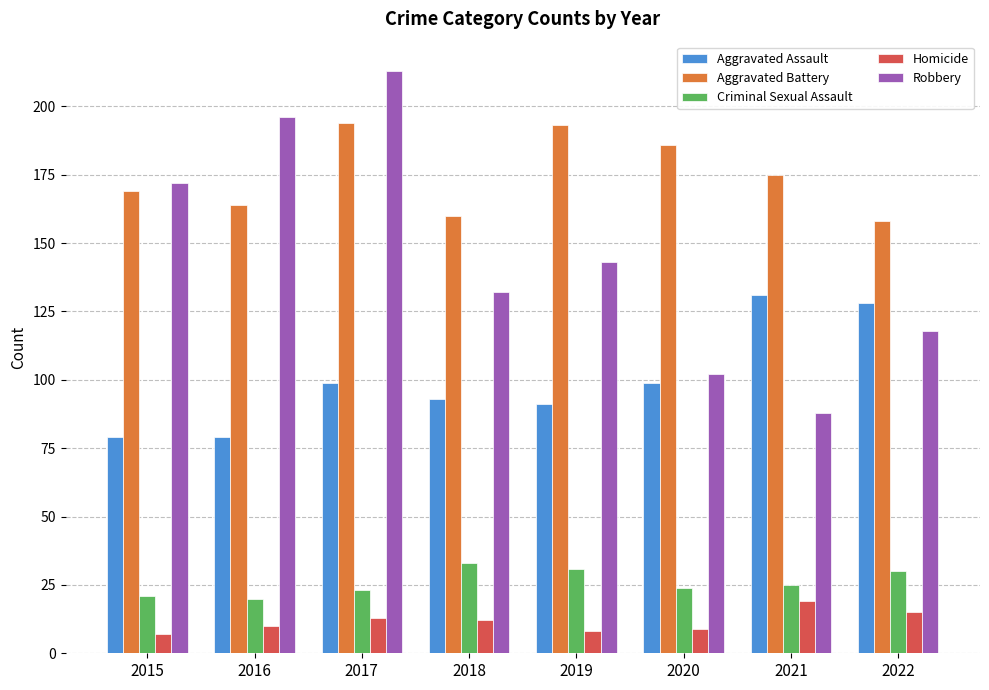

What value does the Homicide series have at 2020?

9